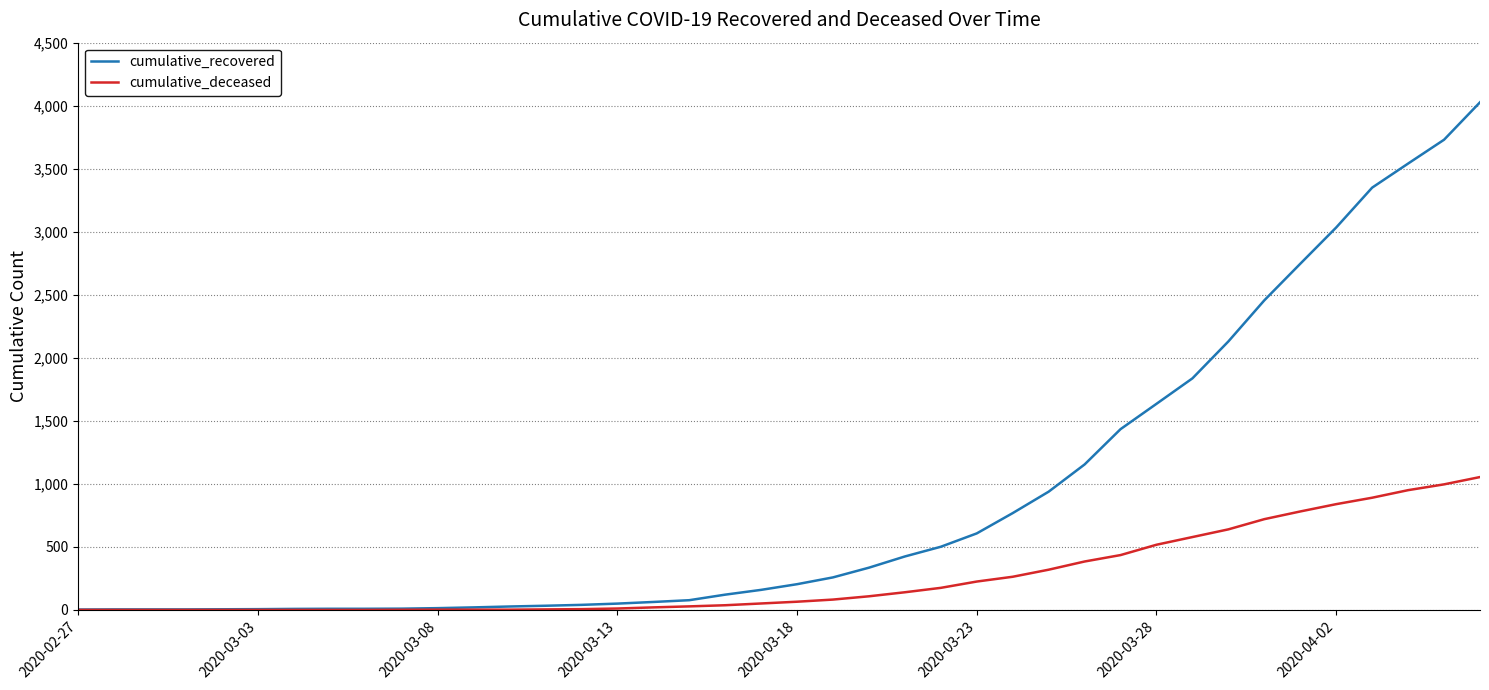

Rank the series by their maximum value, from lowest to highest.

cumulative_deceased, cumulative_recovered